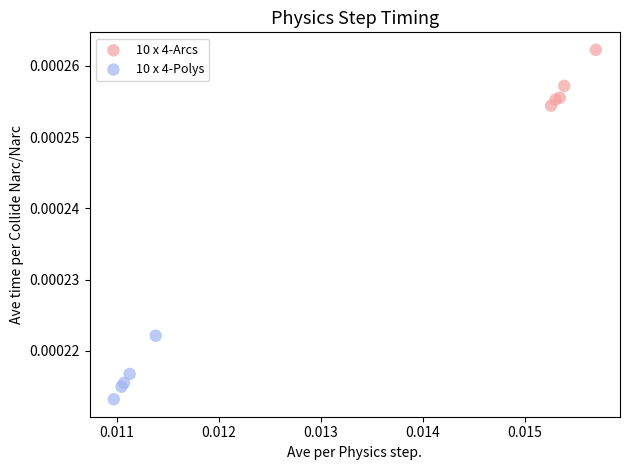

Which series reaches the minimum Y coordinate?

10 x 4-Polys